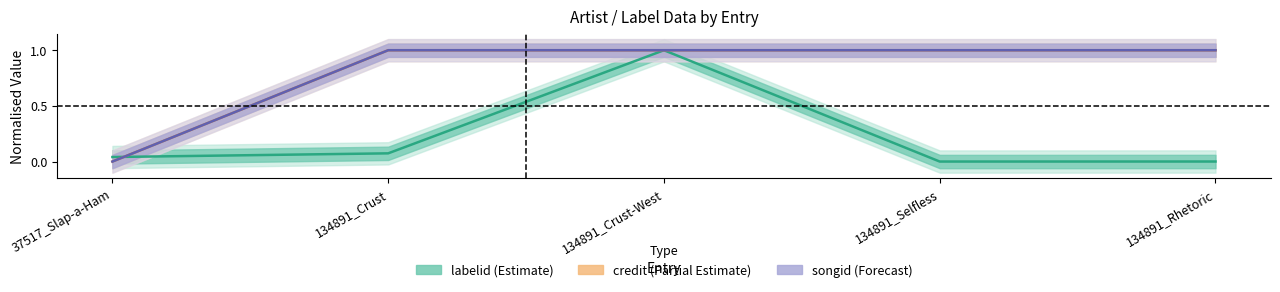

What is the greatest value displayed?

1.0